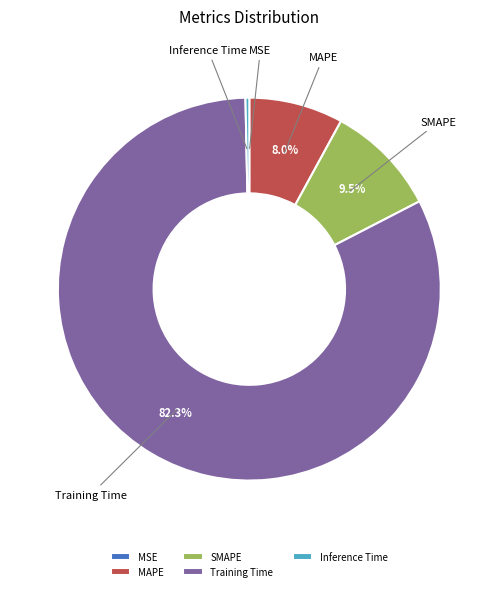

Between MAPE and SMAPE, which is larger?

SMAPE